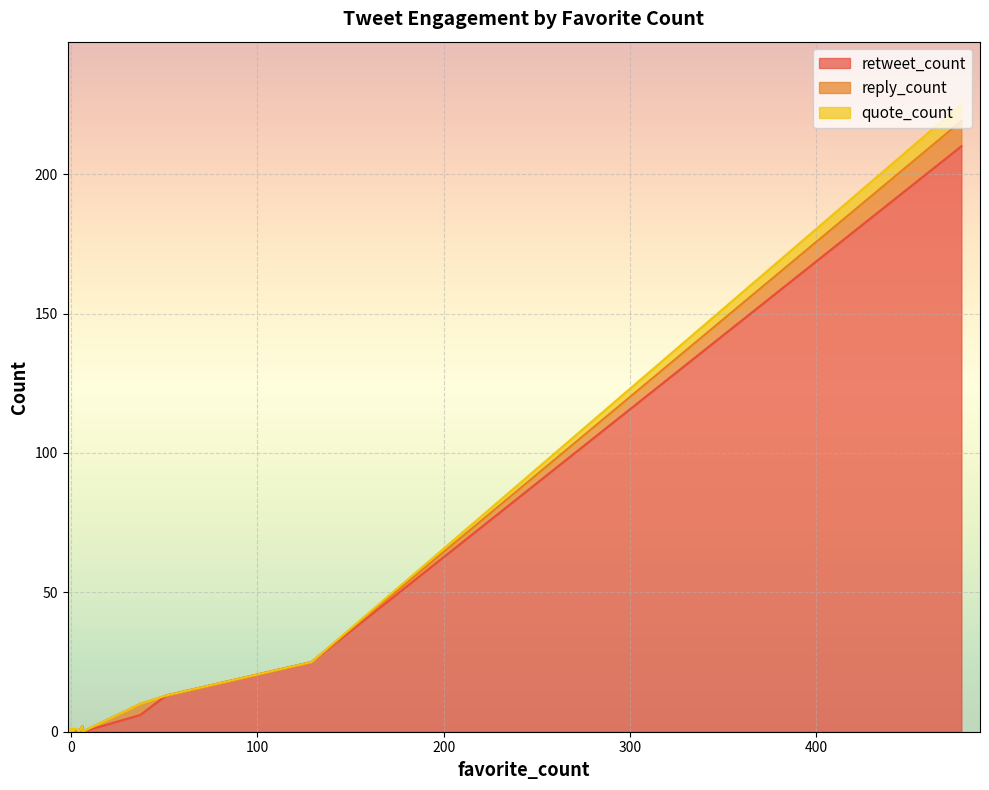

How many times do reply_count and retweet_count cross each other?

1